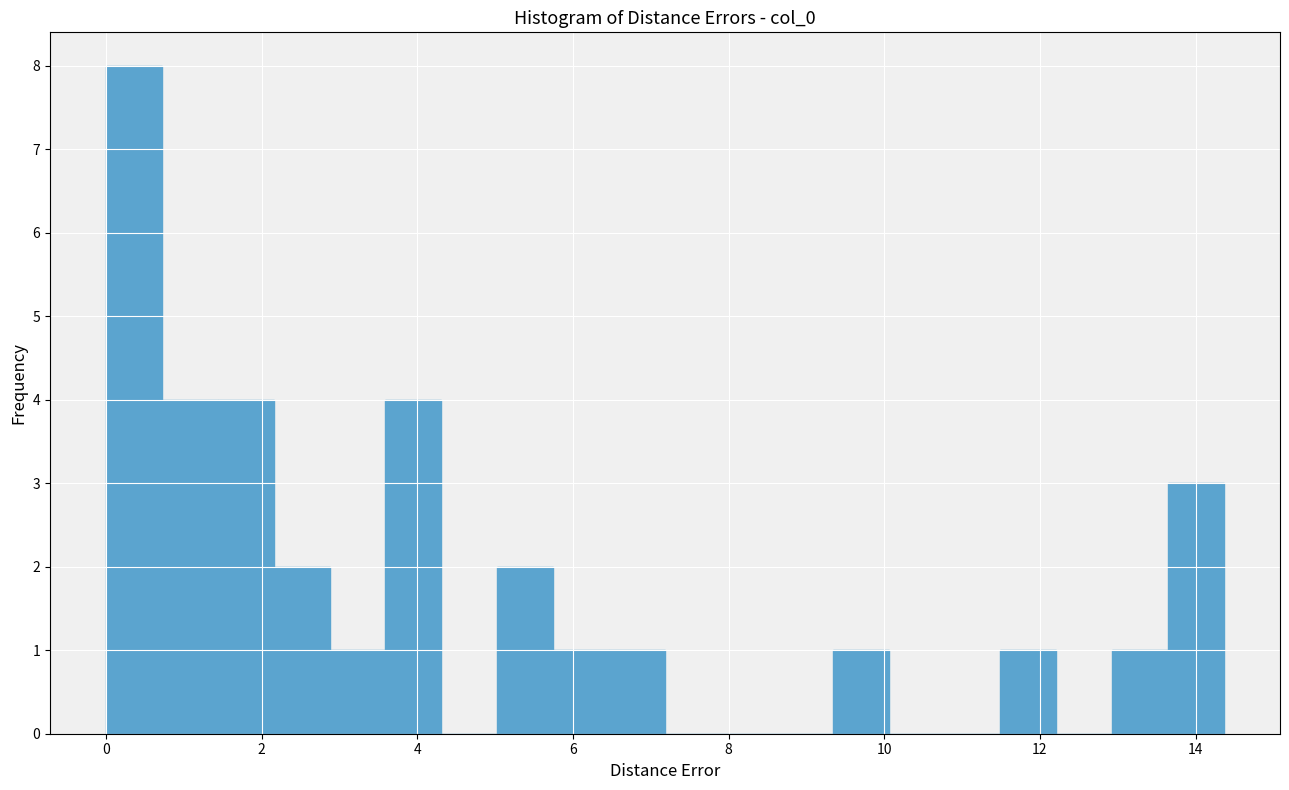

Around what value on the x-axis is the tallest bar? Give the approximate position of its centre, as read against the axis.

0.4